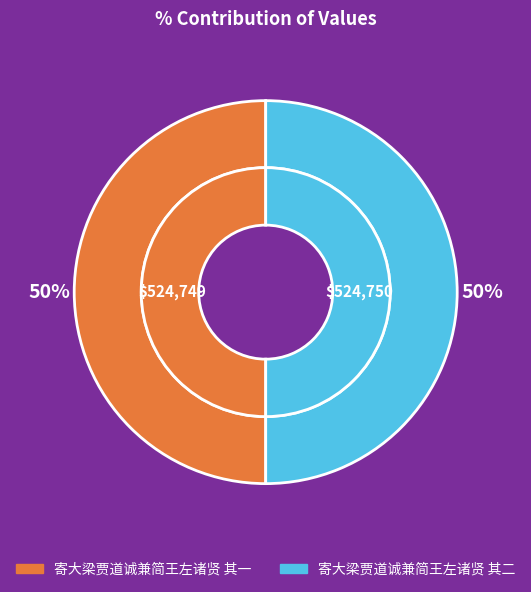

Between 寄大梁贾道诚兼简王左诸贤 其一 and 寄大梁贾道诚兼简王左诸贤 其二, which is larger?

寄大梁贾道诚兼简王左诸贤 其二